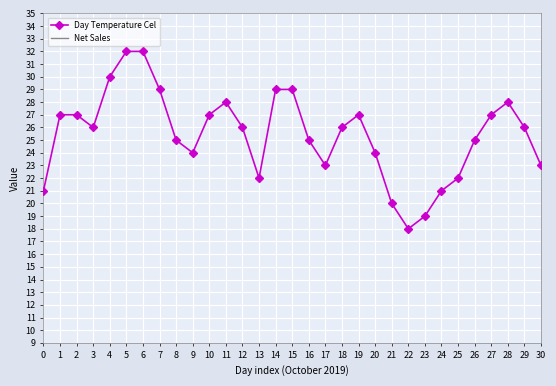

What are all the series names shown in the legend?

Day Temperature Cel, Net Sales